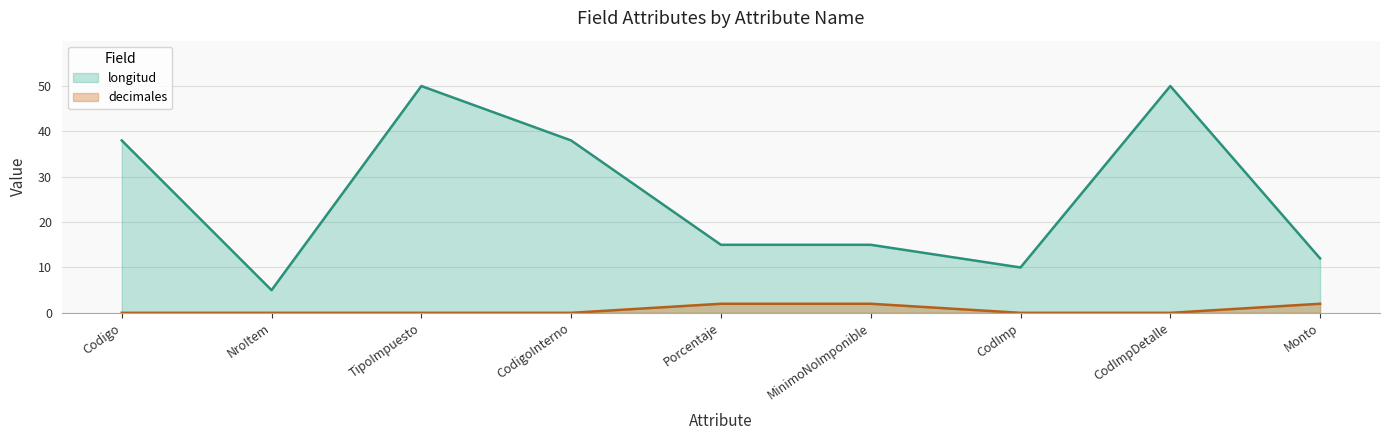

Which has a higher value, Porcentaje or CodImpDetalle?

CodImpDetalle